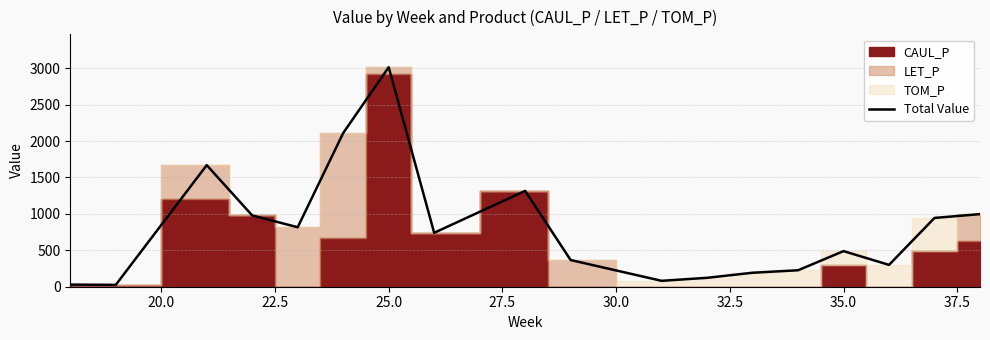

What is the sum of all values?

14417.0